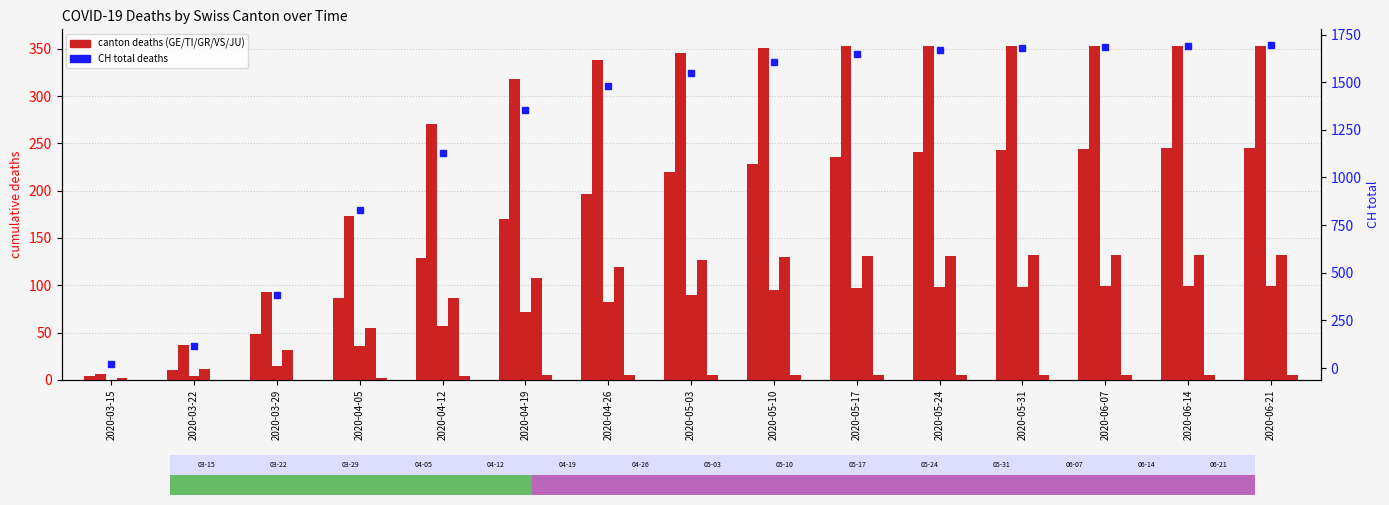

Where does the TI series first go above 346?

2020-05-10